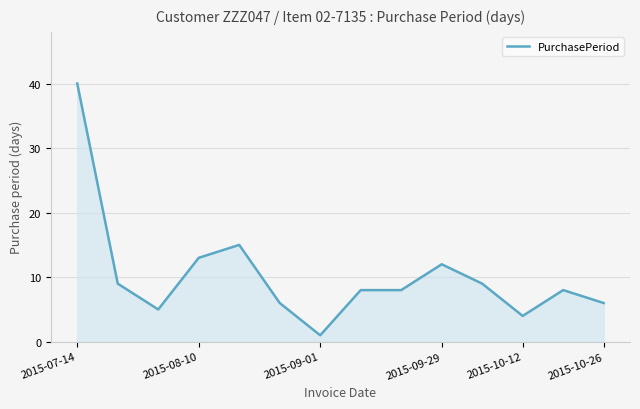

What is the difference between the maximum and minimum values?

39